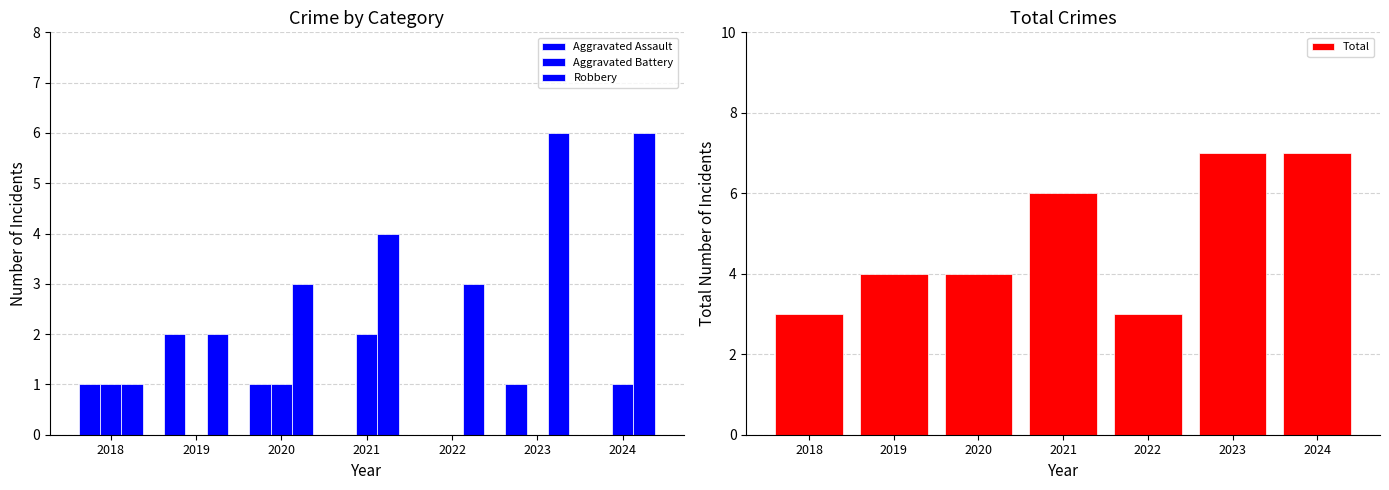

At how many categories does at least one series exceed 2?

7